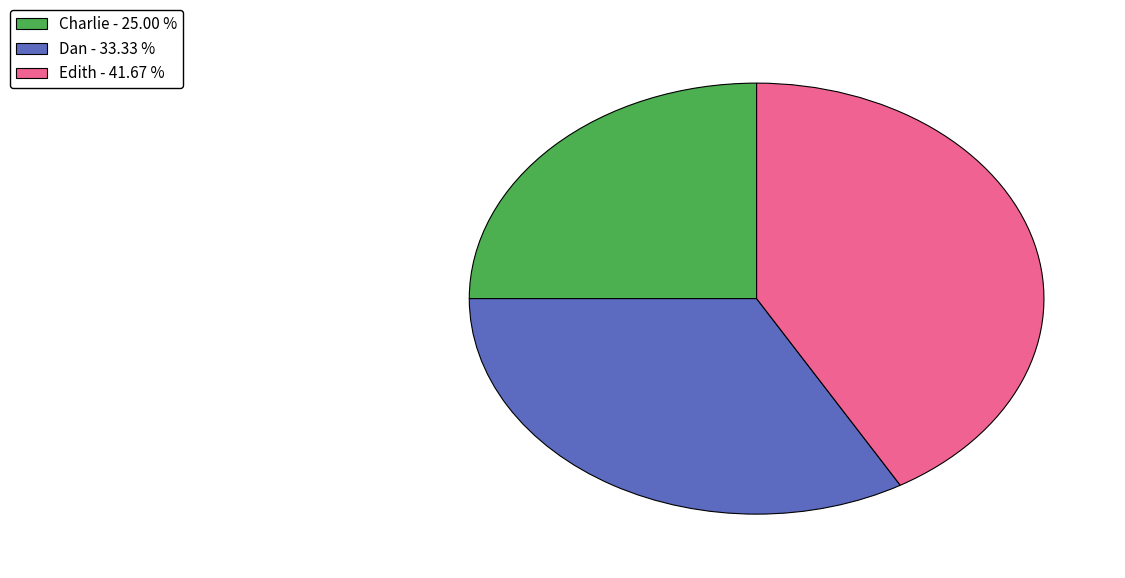

Is there any slice that represents more than half of the pie?

No